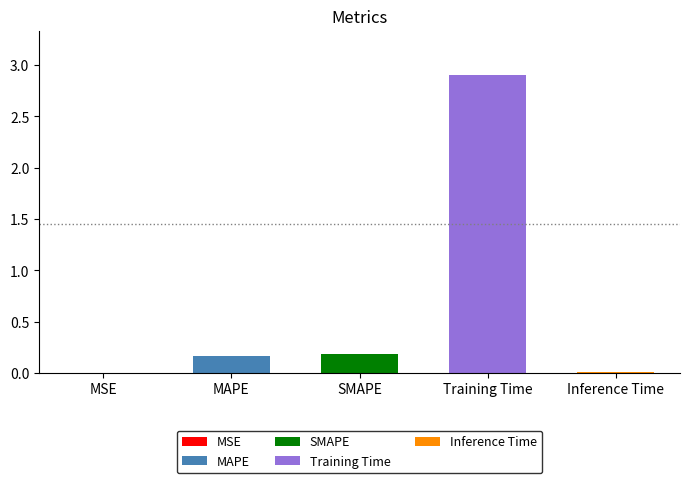

The chart shows a value of 4.6 at Training Time. True or false?

False